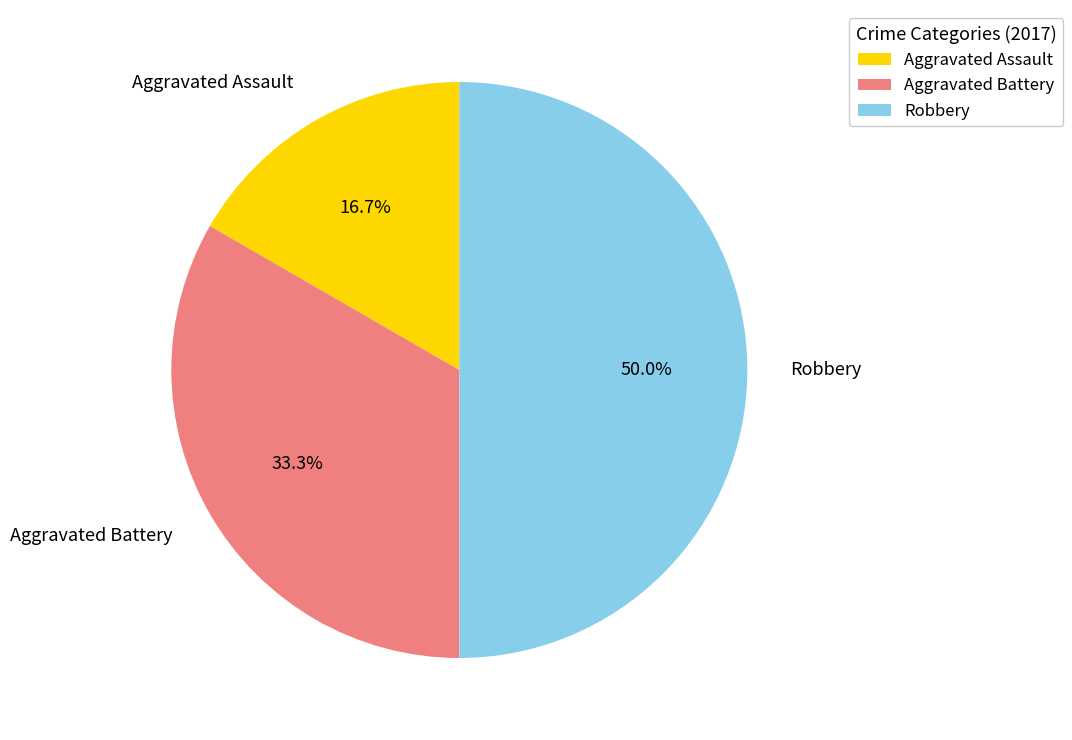

To the nearest percent, what is the average slice percentage?

33%